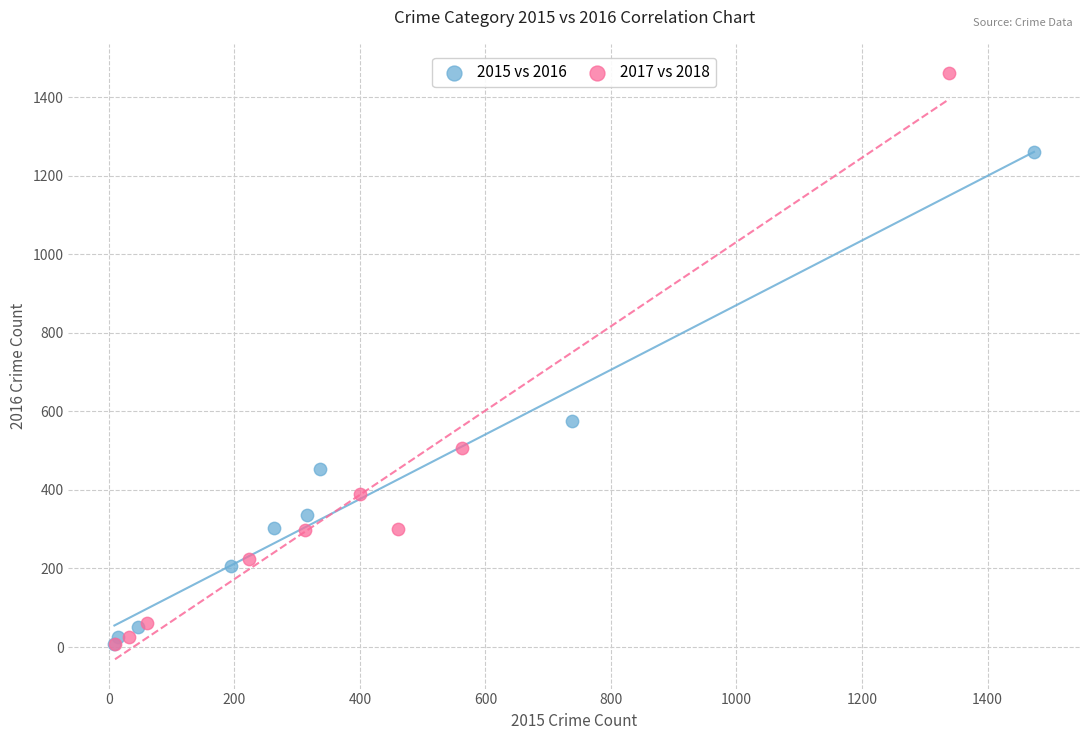

Which series contains the highest Y value?

2017 vs 2018